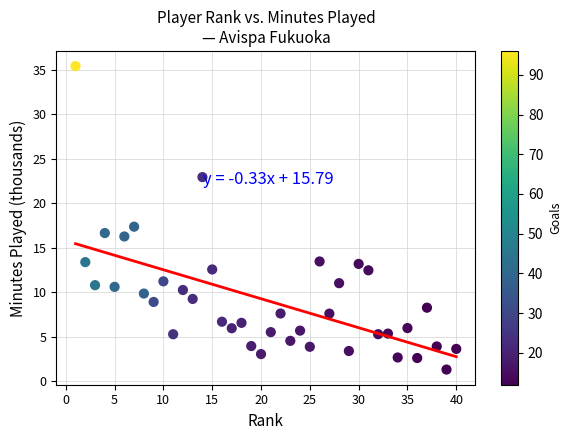

What is the range of X values (max minus min)?

39.0